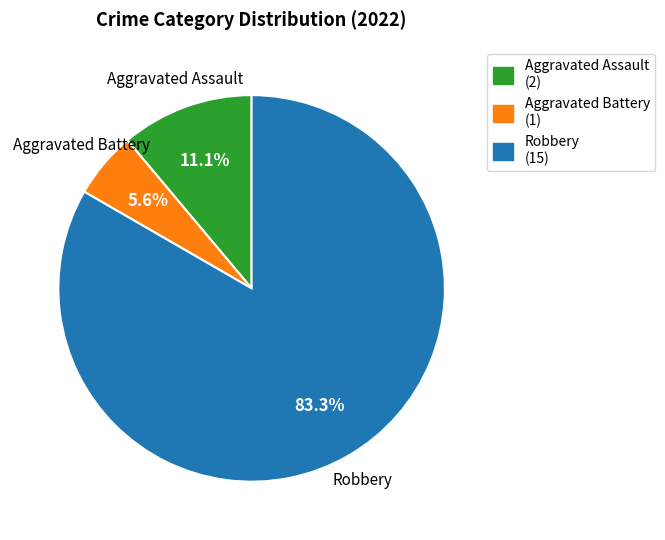

To the nearest percent, what is the difference between the Aggravated Assault and Aggravated Battery slice percentages?

6%